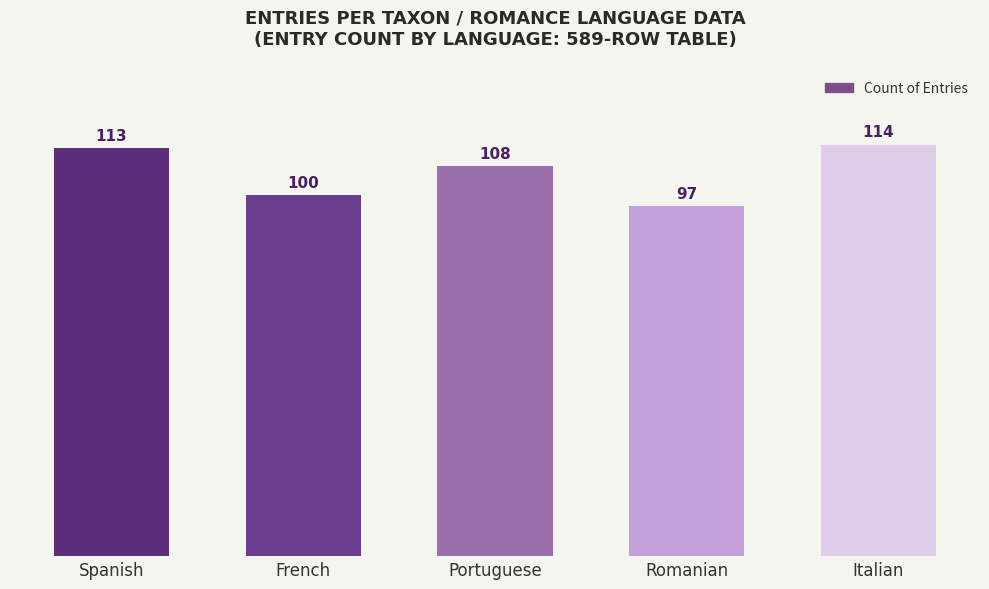

The chart shows a value of 108 at Portuguese. True or false?

True